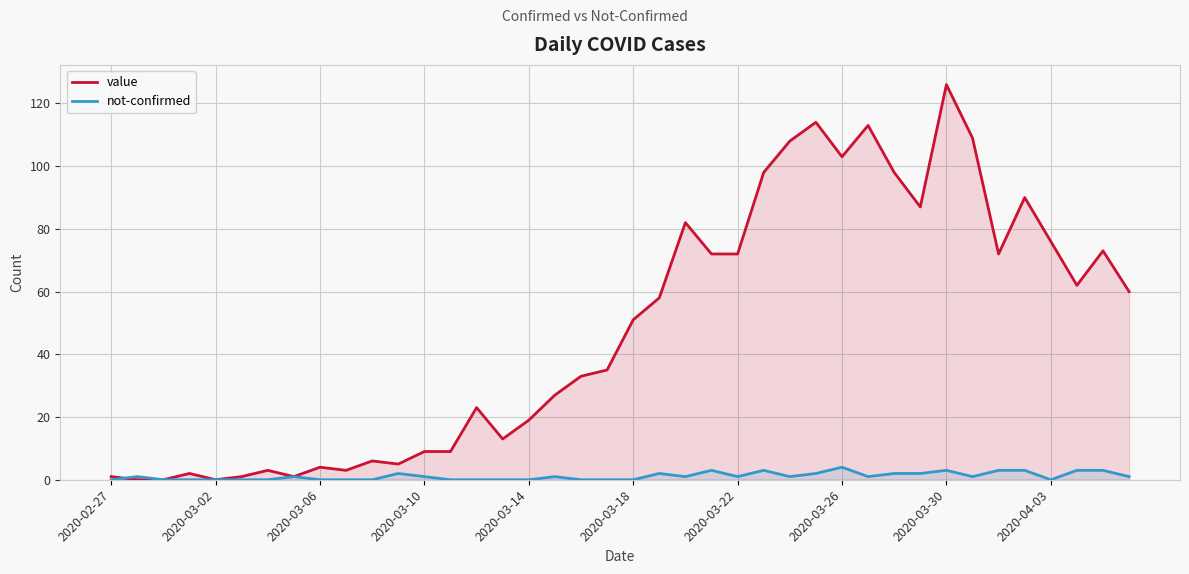

What is the average value of the value series?

48